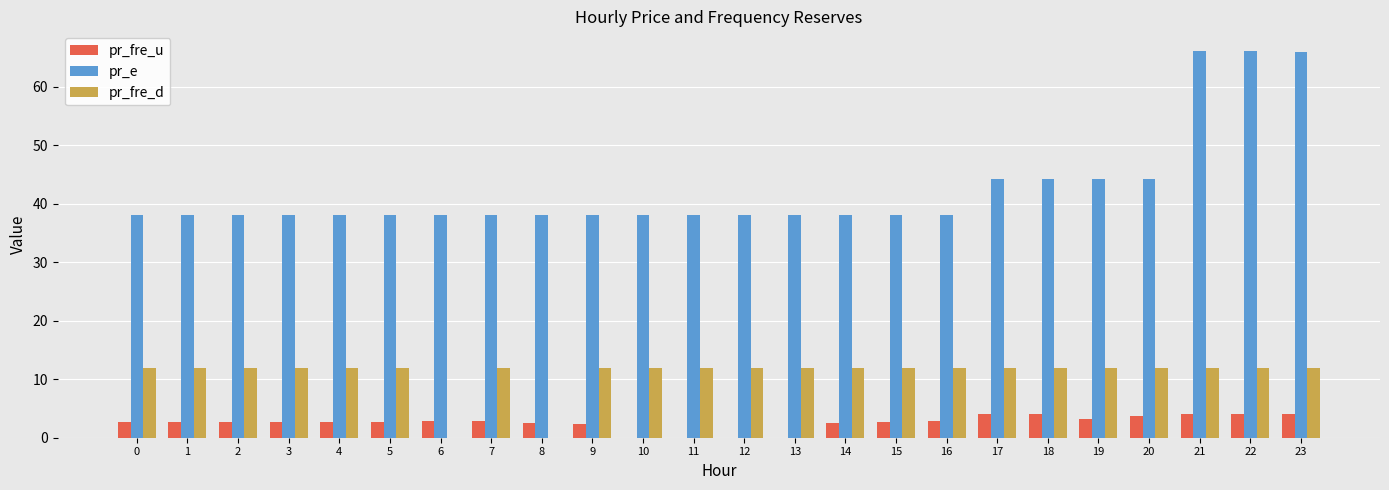

What are all the series names shown in the legend?

pr_fre_u, pr_e, pr_fre_d